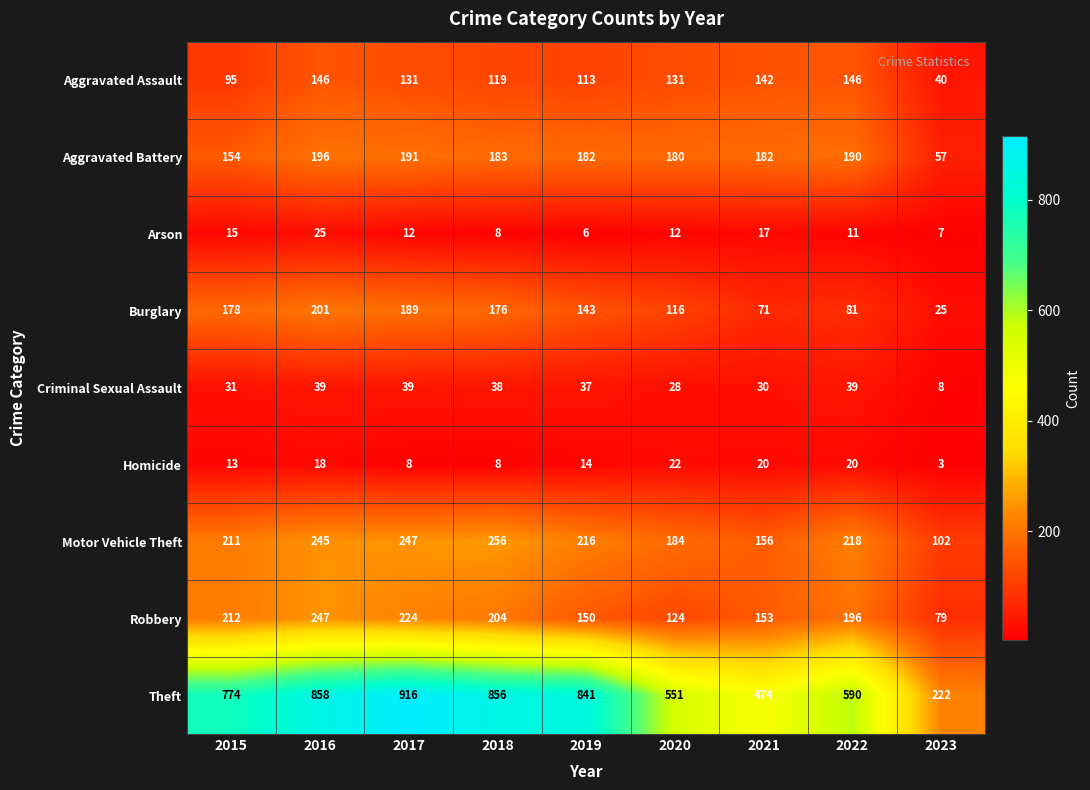

Which series has the largest range (max minus min)?

Theft